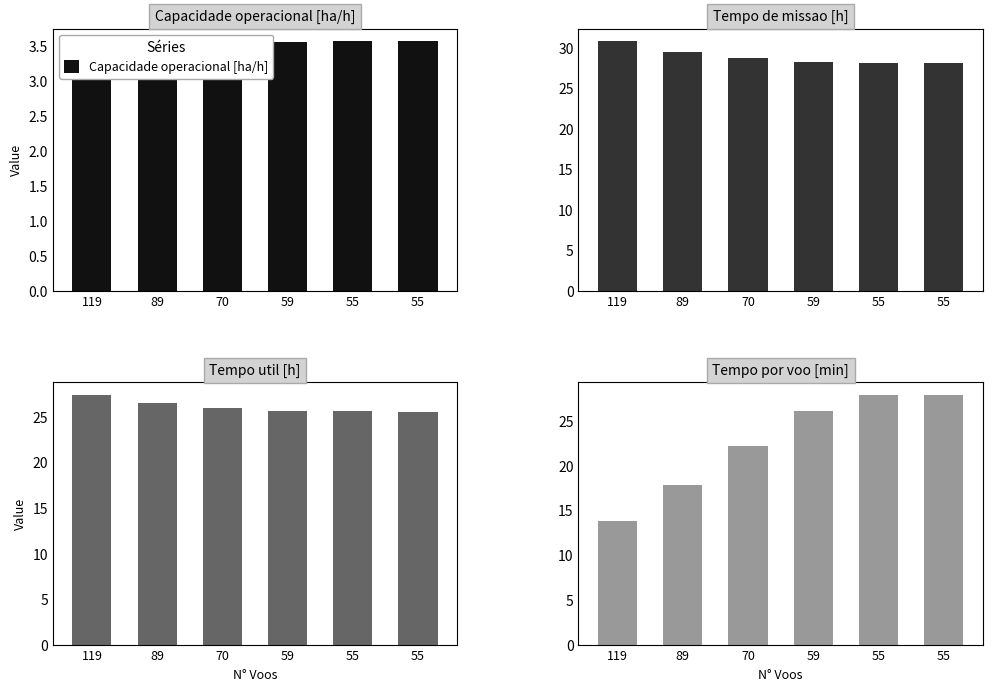

Reading left to right, list all the values displayed in this chart.

Capacidade operacional [ha/h]: 119=3.2	89=3.4	70=3.5	59=3.5	55=3.6	55=3.6
Tempo de missao [h]: 119=30.8	89=29.5	70=28.7	59=28.2	55=28.1	55=28.1
Tempo util [h]: 119=27.4	89=26.5	70=25.9	59=25.6	55=25.5	55=25.5
Tempo por voo [min]: 119=13.8	89=17.8	70=22.2	59=26.1	55=27.9	55=27.8